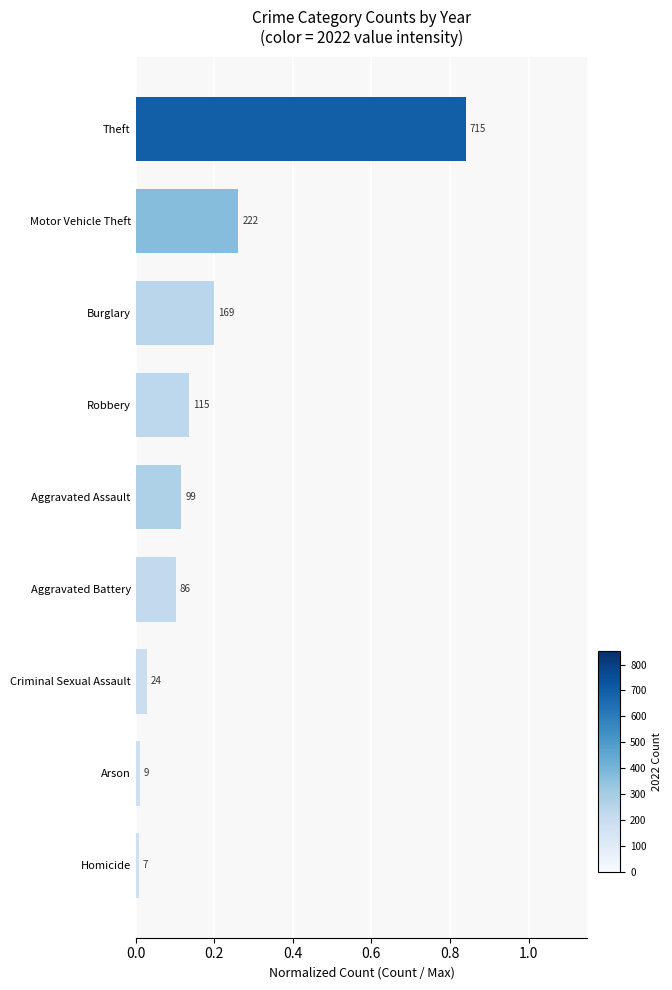

What is the average value?

0.2